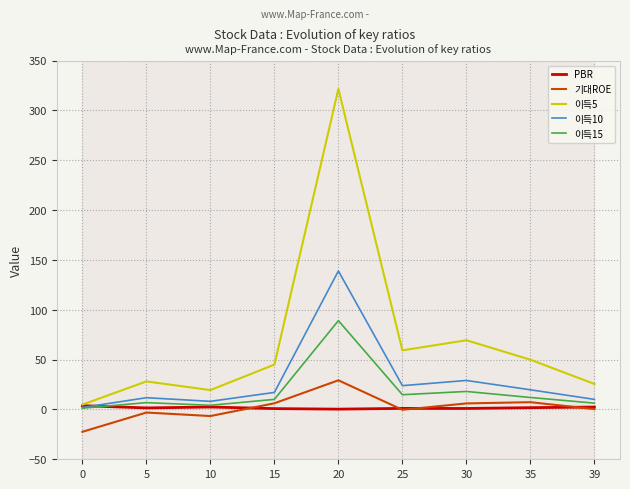

True or false: 이득5 has a value of 321.7 at 20.

True